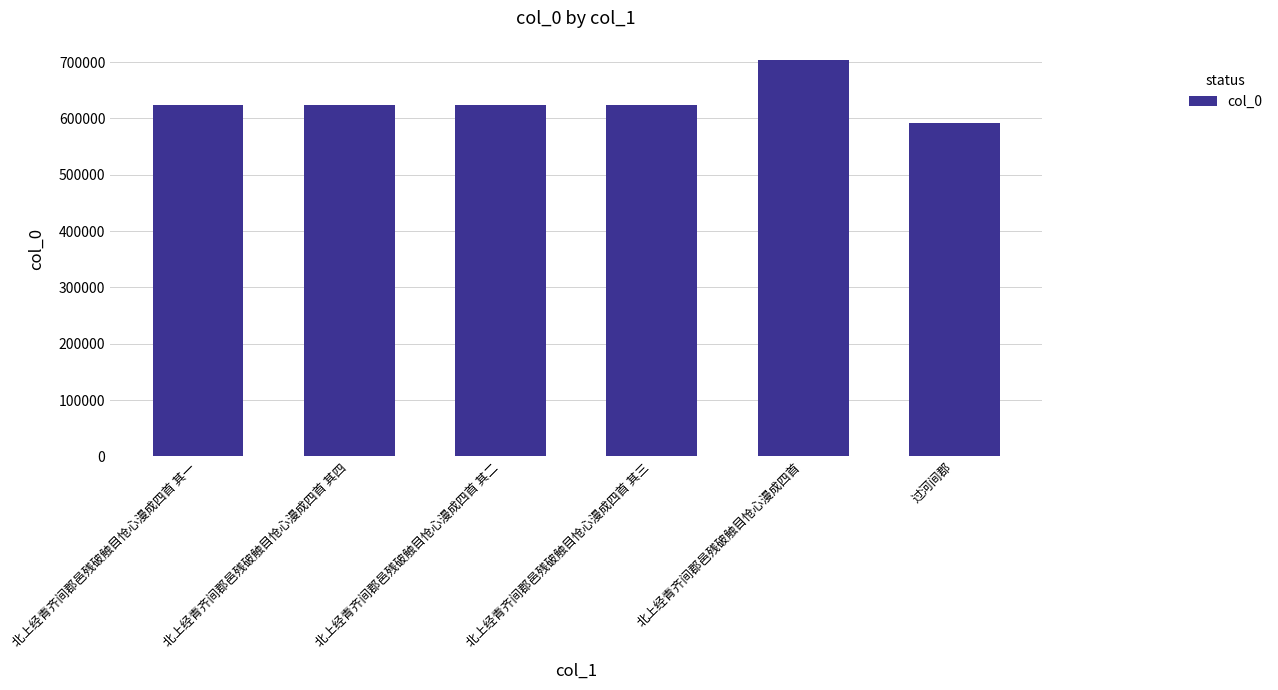

At which category does the chart reach its peak across all series?

北上经青齐间郡邑残破触目怆心漫成四首